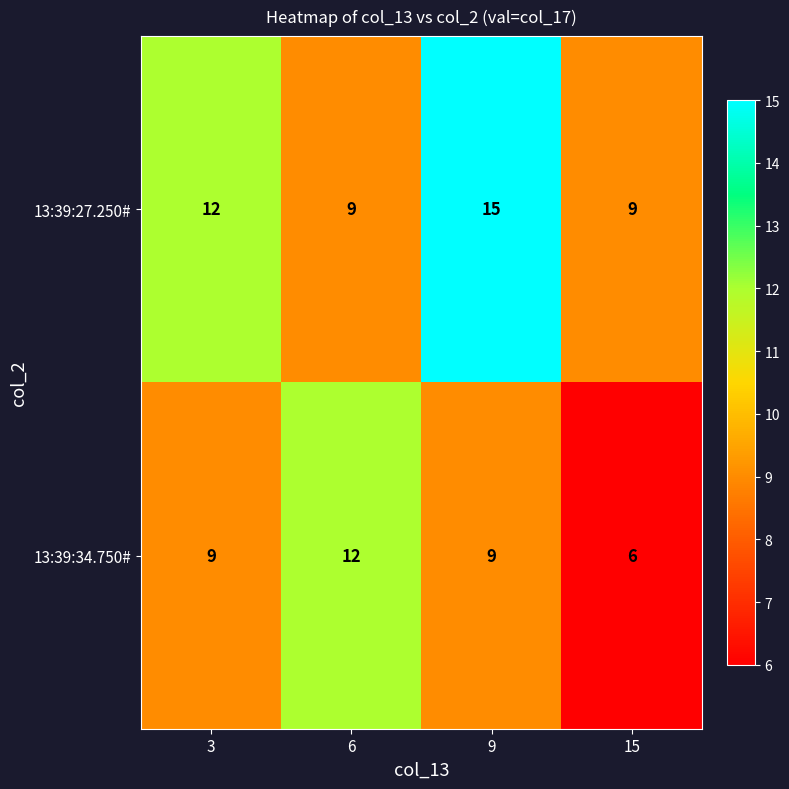

What is the minimum value shown in the chart?

6